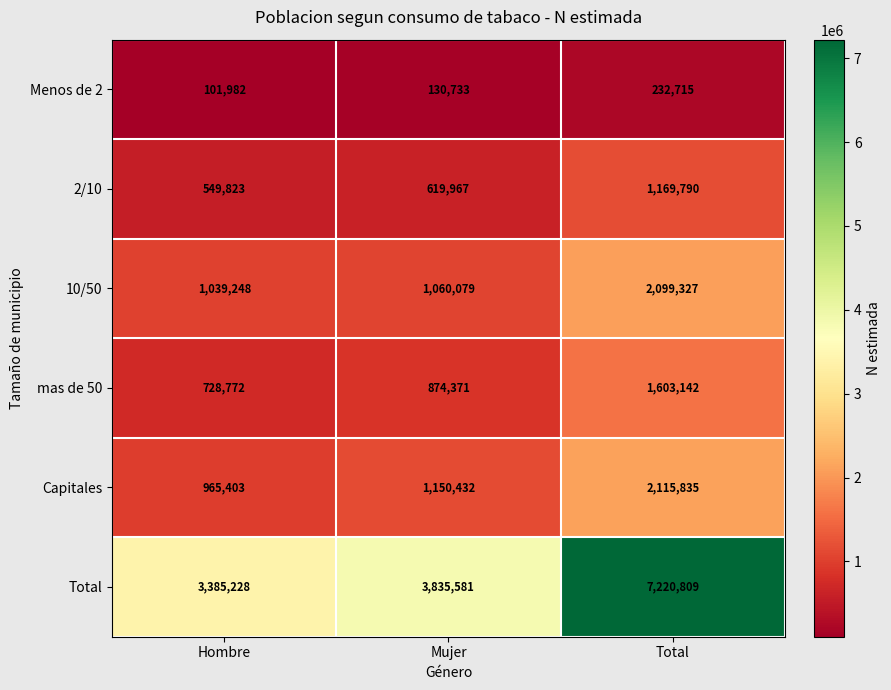

Reading left to right, transcribe all the data shown in this chart.

Menos de 2: Hombre=101982	Mujer=130733	Total=232715
2/10: Hombre=549823	Mujer=619967	Total=1169790
10/50: Hombre=1039248	Mujer=1060079	Total=2099327
mas de 50: Hombre=728772	Mujer=874371	Total=1603142
Capitales: Hombre=965403	Mujer=1150432	Total=2115835
Total: Hombre=3385228	Mujer=3835581	Total=7220809